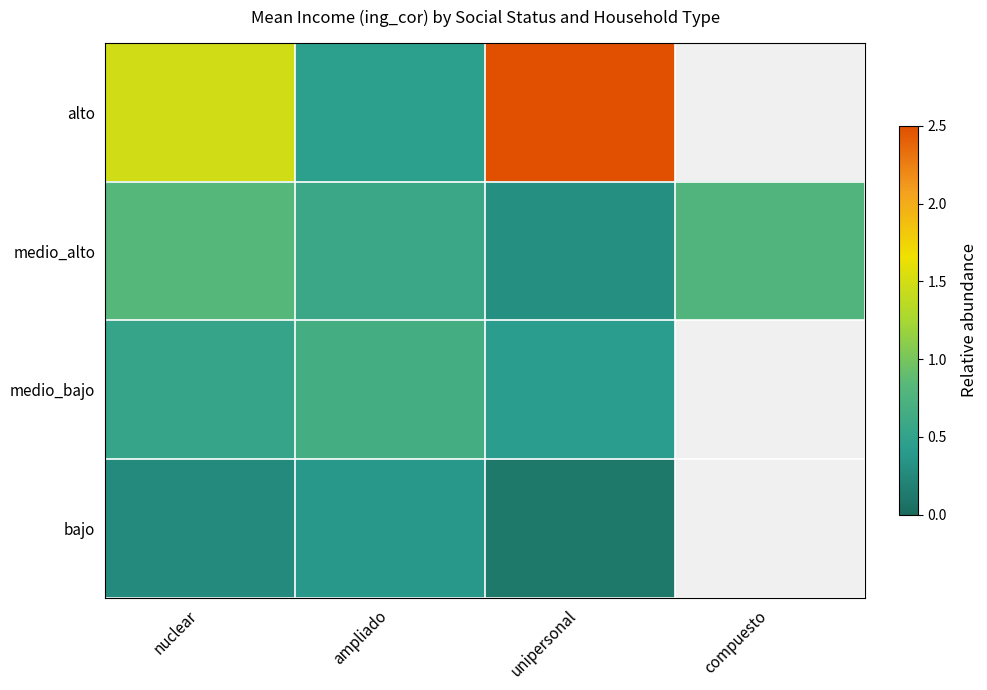

Read the alto value at unipersonal.

2.5